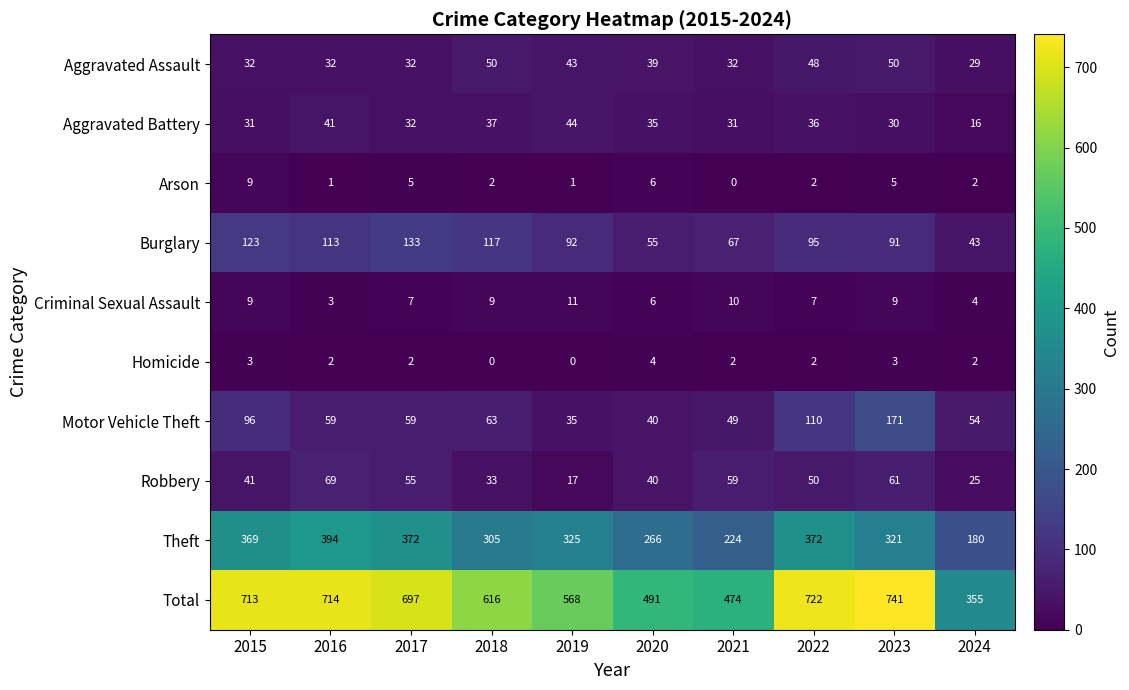

What is the difference between the maximum and minimum values in the Motor Vehicle Theft series?

136